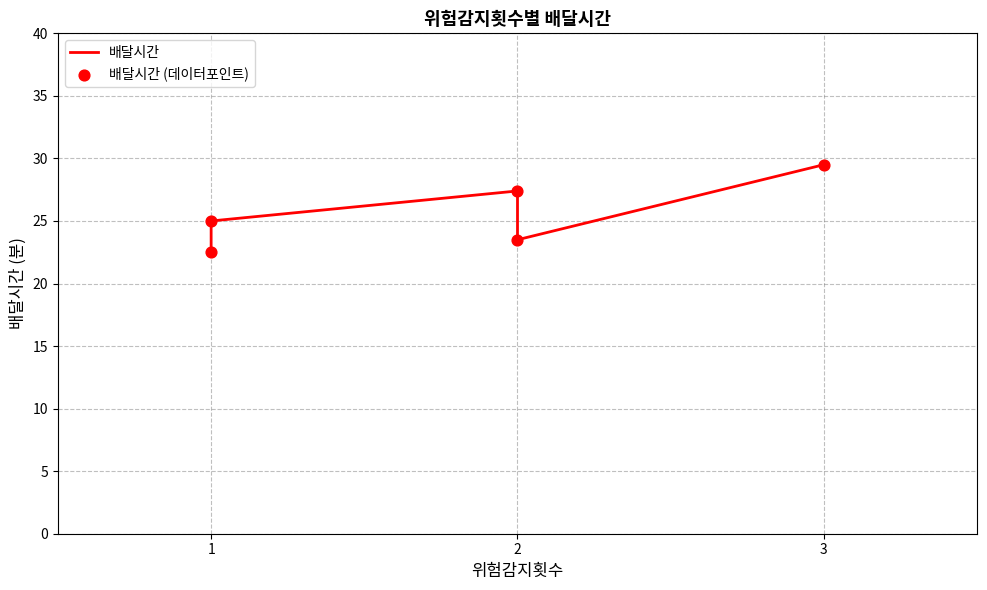

At how many categories does at least one series exceed 26?

2